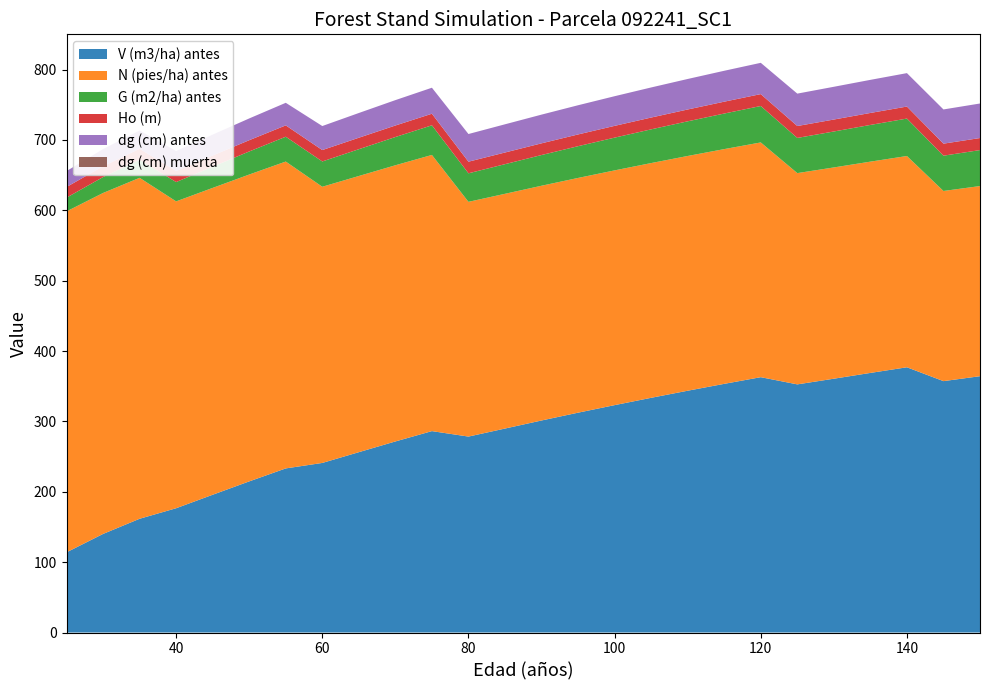

Reading left to right, list all the values displayed in this chart.

V (m3/ha) antes: 25=113.9	30=140.1	35=161.7	40=176.6	45=195.8	50=214.8	55=233.2	60=241.0	65=256.3	70=271.5	75=286.2	80=278.5	85=289.9	90=301.3	95=312.4	100=323.1	105=333.6	110=343.6	115=353.4	120=362.9	125=352.6	130=360.7	135=368.9	140=376.9	145=357.3	150=364.3
N (pies/ha) antes: 25=484.5	30=484.5	35=484.5	40=436.1	45=436.1	50=436.1	55=436.1	60=392.5	65=392.5	70=392.5	75=392.5	80=333.6	85=333.6	90=333.6	95=333.6	100=333.6	105=333.6	110=333.6	115=333.6	120=333.6	125=300.2	130=300.2	135=300.2	140=300.2	145=270.2	150=270.2
G (m2/ha) antes: 25=19.5	30=22.6	35=25.7	40=27.4	45=30.1	50=32.8	55=35.3	60=35.9	65=38.1	70=40.1	75=42.1	80=40.5	85=42.1	90=43.6	95=45.1	100=46.5	105=47.9	110=49.2	115=50.5	120=51.8	125=50.0	130=51.1	135=52.2	140=53.2	145=50.2	150=51.1
Ho (m): 25=15.1	30=15.4	35=15.6	40=15.8	45=15.9	50=16.0	55=16.1	60=16.2	65=16.3	70=16.4	75=16.4	80=16.5	85=16.6	90=16.6	95=16.7	100=16.7	105=16.8	110=16.8	115=16.9	120=16.9	125=16.9	130=17.0	135=17.0	140=17.1	145=17.1	150=17.1
dg (cm) antes: 25=22.6	30=24.4	35=26.0	40=28.3	45=29.7	50=30.9	55=32.1	60=34.1	65=35.1	70=36.1	75=37.0	80=39.3	85=40.1	90=40.8	95=41.5	100=42.1	105=42.8	110=43.4	115=43.9	120=44.5	125=46.0	130=46.5	135=47.0	140=47.5	145=48.6	150=49.1
dg (cm) muerta: 25=0.0	30=0.0	35=0.0	40=0.0	45=0.0	50=0.0	55=0.0	60=0.0	65=0.0	70=0.0	75=0.0	80=0.0	85=0.0	90=0.0	95=0.0	100=0.0	105=0.0	110=0.0	115=0.0	120=0.0	125=0.0	130=0.0	135=0.0	140=0.0	145=0.0	150=0.0